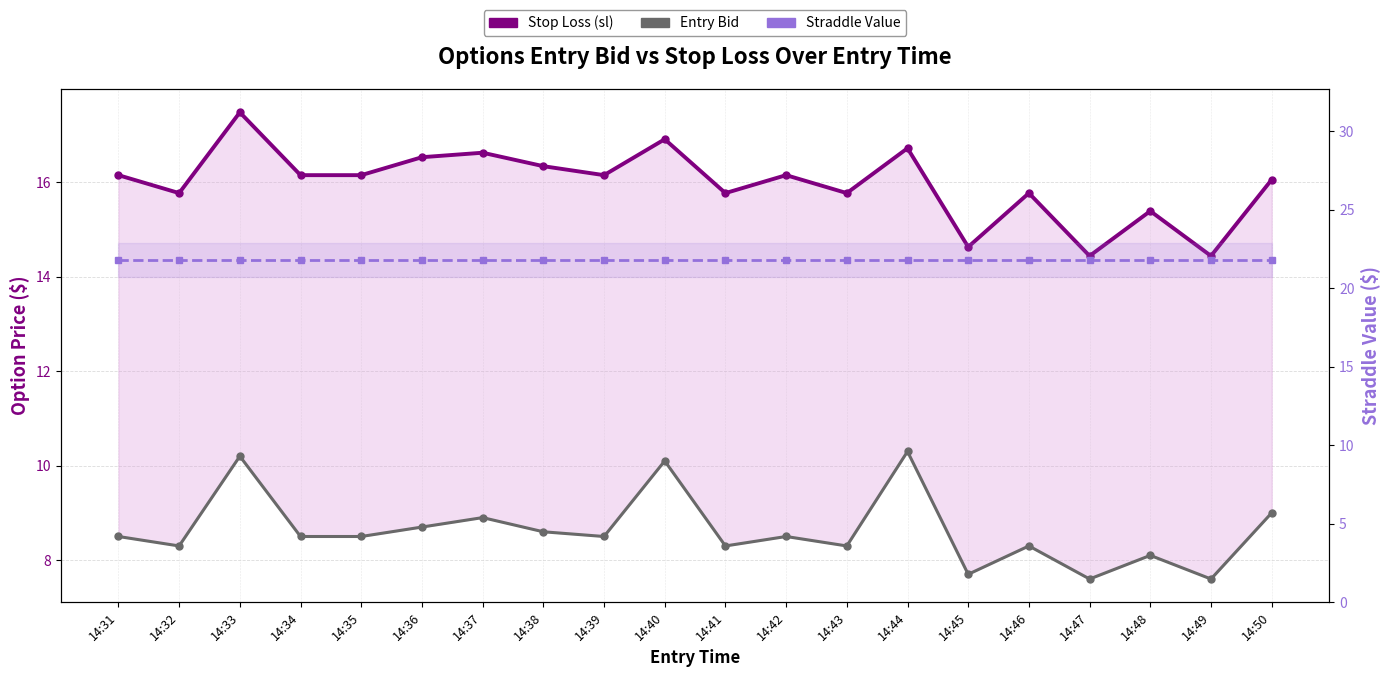

Reading left to right, list all the values displayed in this chart.

Stop Loss (sl): 14:31=16.1	14:32=15.8	14:33=17.5	14:34=16.1	14:35=16.1	14:36=16.5	14:37=16.6	14:38=16.3	14:39=16.1	14:40=16.9	14:41=15.8	14:42=16.1	14:43=15.8	14:44=16.7	14:45=14.6	14:46=15.8	14:47=14.4	14:48=15.4	14:49=14.4	14:50=16.1
Entry Bid: 14:31=8.5	14:32=8.3	14:33=10.2	14:34=8.5	14:35=8.5	14:36=8.7	14:37=8.9	14:38=8.6	14:39=8.5	14:40=10.1	14:41=8.3	14:42=8.5	14:43=8.3	14:44=10.3	14:45=7.7	14:46=8.3	14:47=7.6	14:48=8.1	14:49=7.6	14:50=9.0
Straddle Value: 14:31=21.8	14:32=21.8	14:33=21.8	14:34=21.8	14:35=21.8	14:36=21.8	14:37=21.8	14:38=21.8	14:39=21.8	14:40=21.8	14:41=21.8	14:42=21.8	14:43=21.8	14:44=21.8	14:45=21.8	14:46=21.8	14:47=21.8	14:48=21.8	14:49=21.8	14:50=21.8